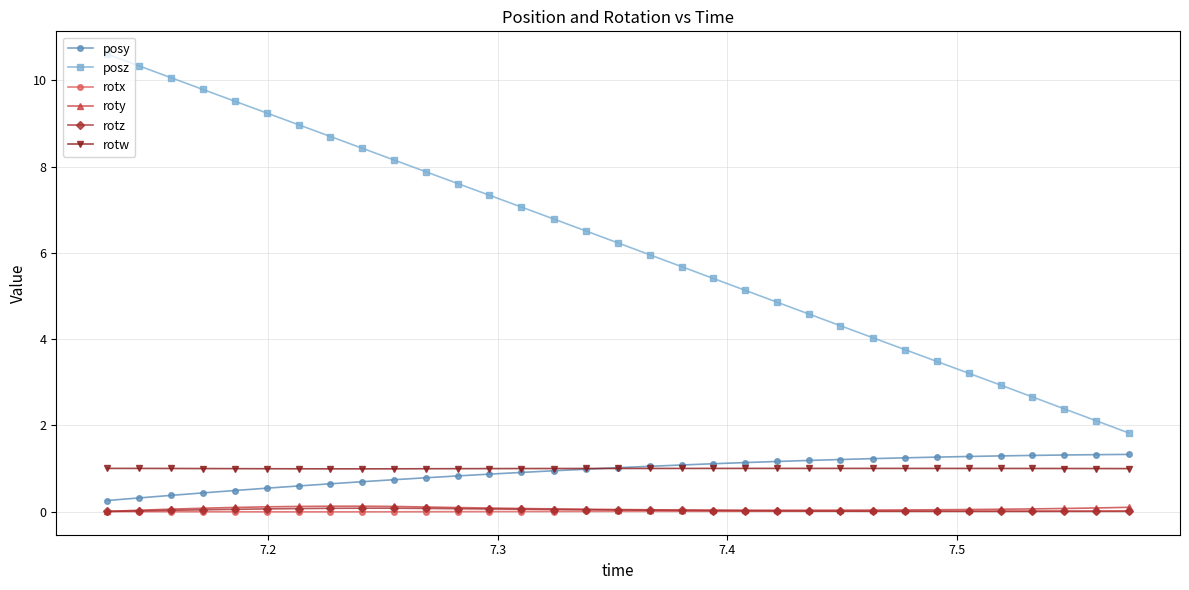

What is the sum of all rotz values?

1.0